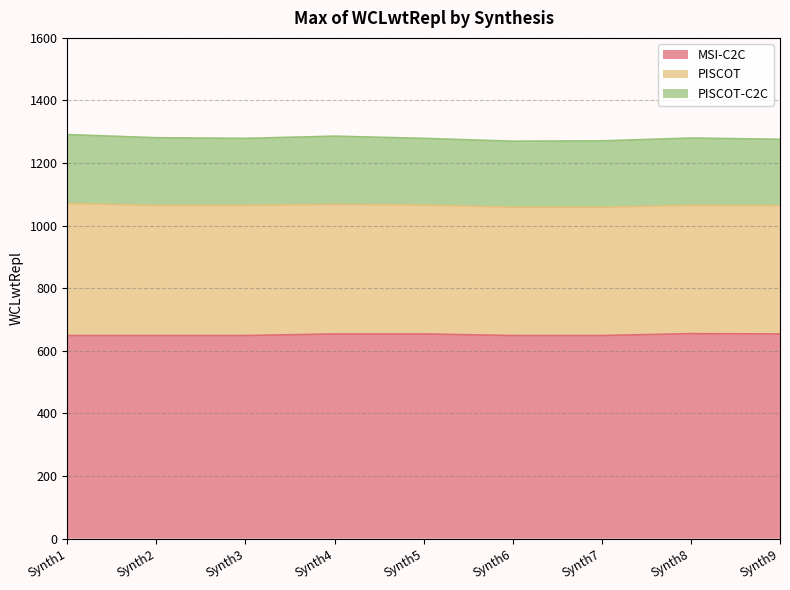

The value of PISCOT at Synth1 is 672. True or false?

False